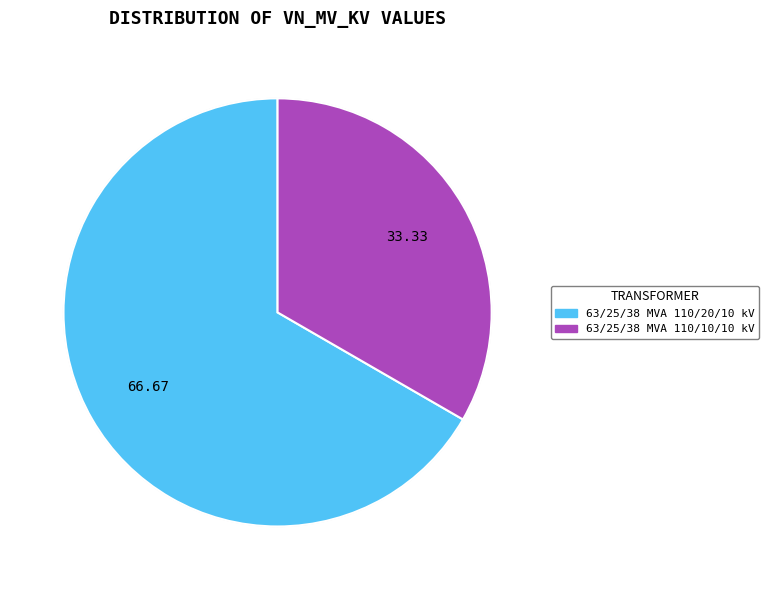

To the nearest percent, what is the combined percentage of 63/25/38 MVA 110/10/10 kV and 63/25/38 MVA 110/20/10 kV?

100%